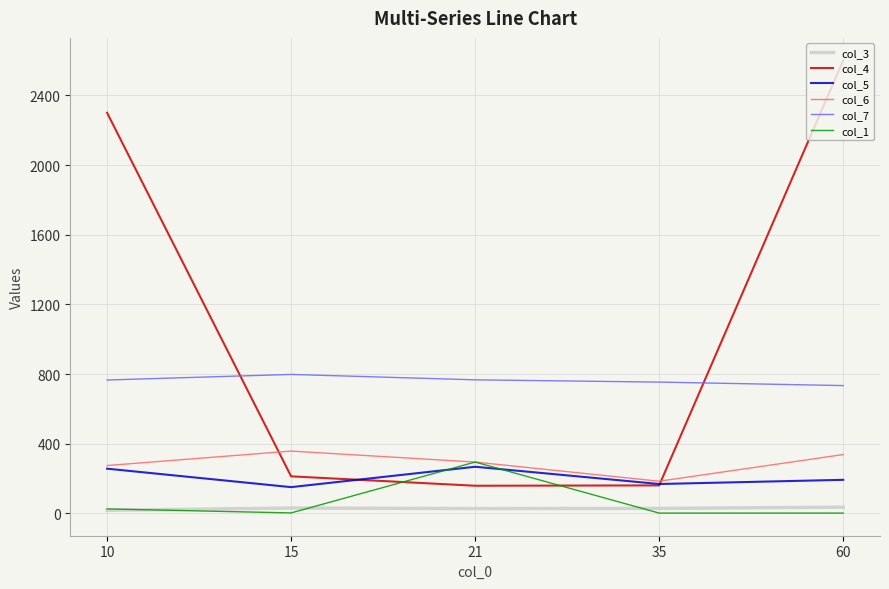

At which category is the sum across all series the highest?

60